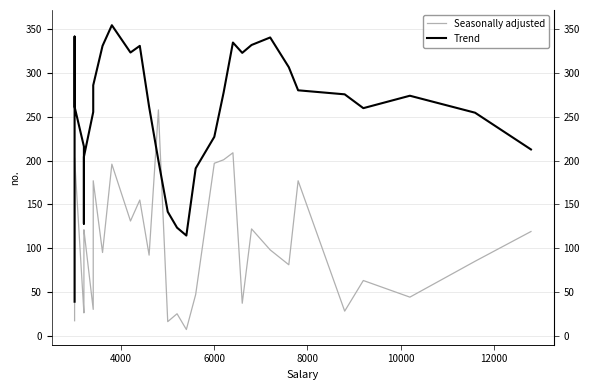

List the series in order of their peak value, lowest first.

Seasonally adjusted, Trend